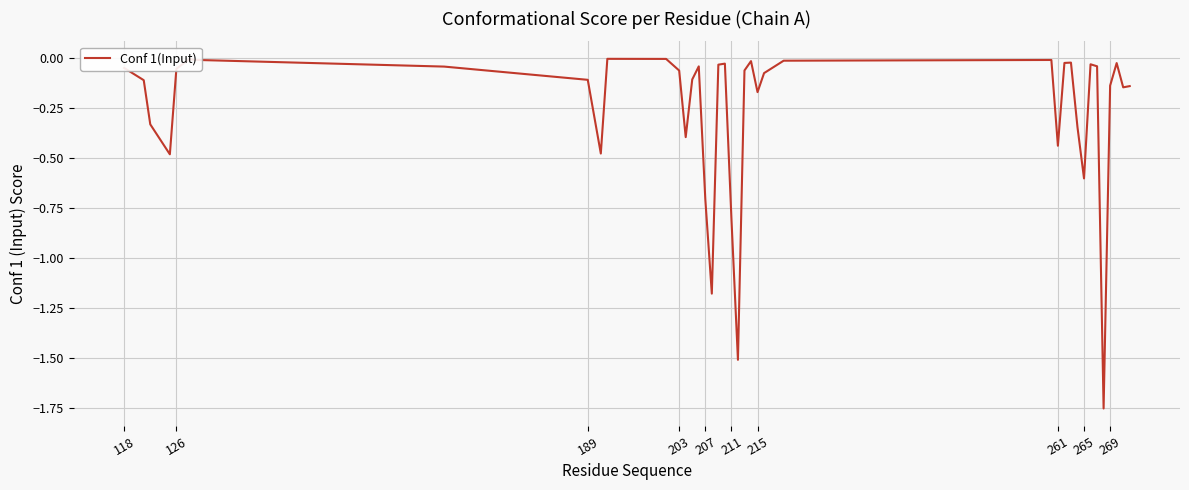

How many lines are shown in the chart?

1